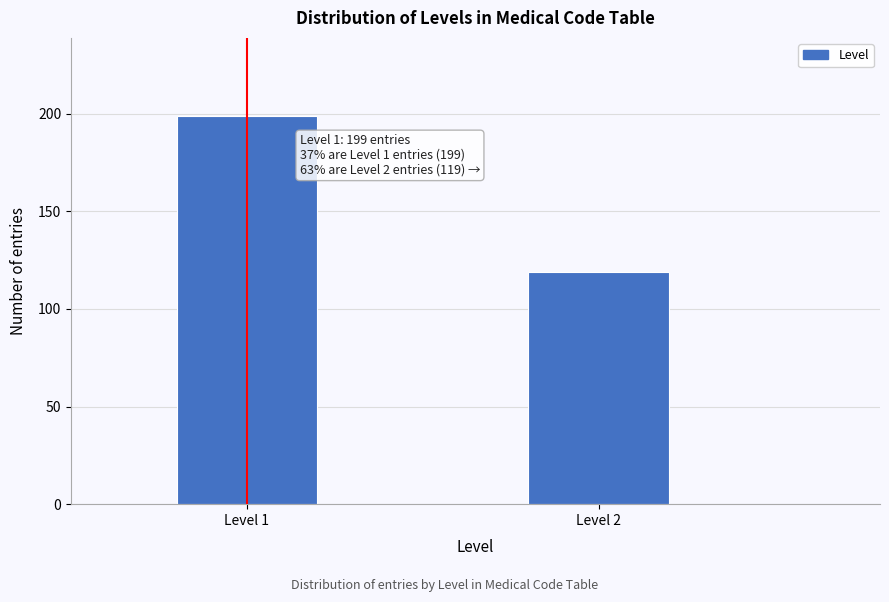

Reading left to right, transcribe all the data shown in this chart.

Level 1=199	Level 2=119